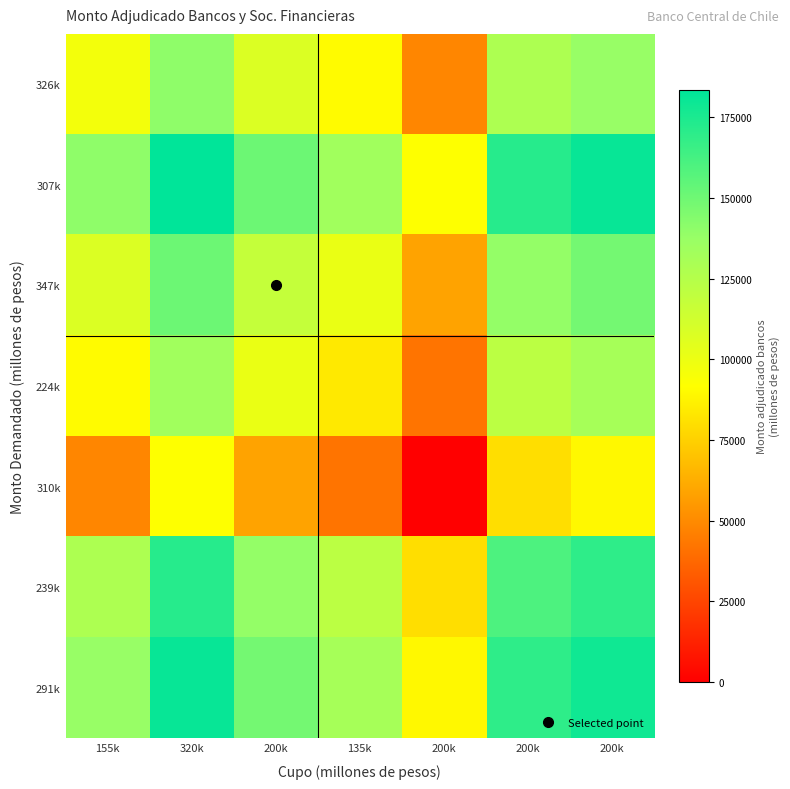

Which has a higher value, 155k or 320k?

320k